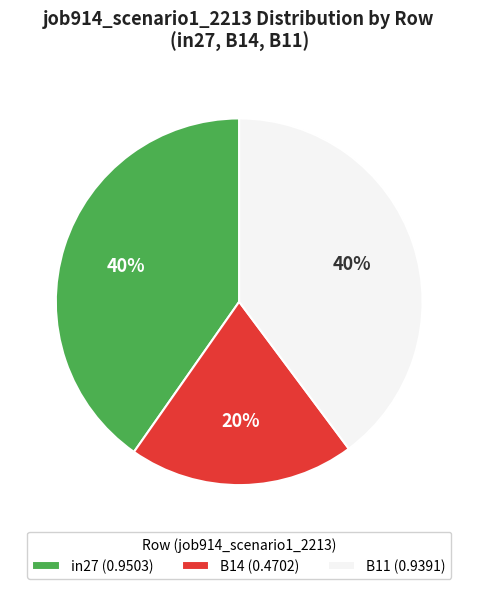

How many segments does this pie chart have?

3